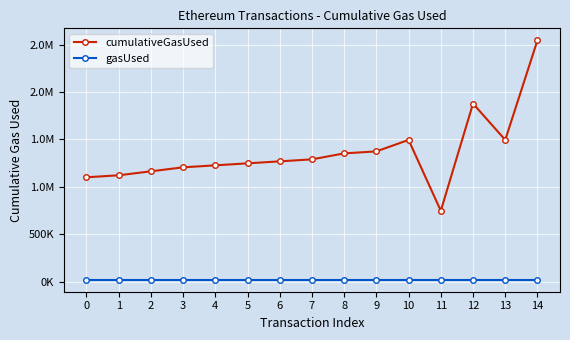

What are all the series names shown in the legend?

cumulativeGasUsed, gasUsed